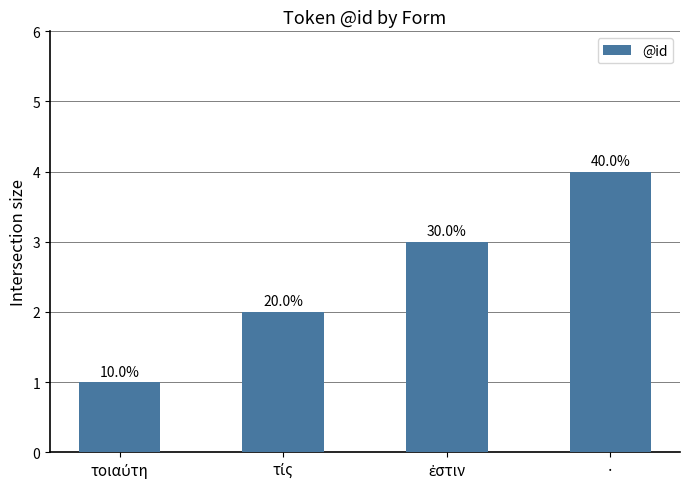

At which category does the chart reach its peak across all series?

·